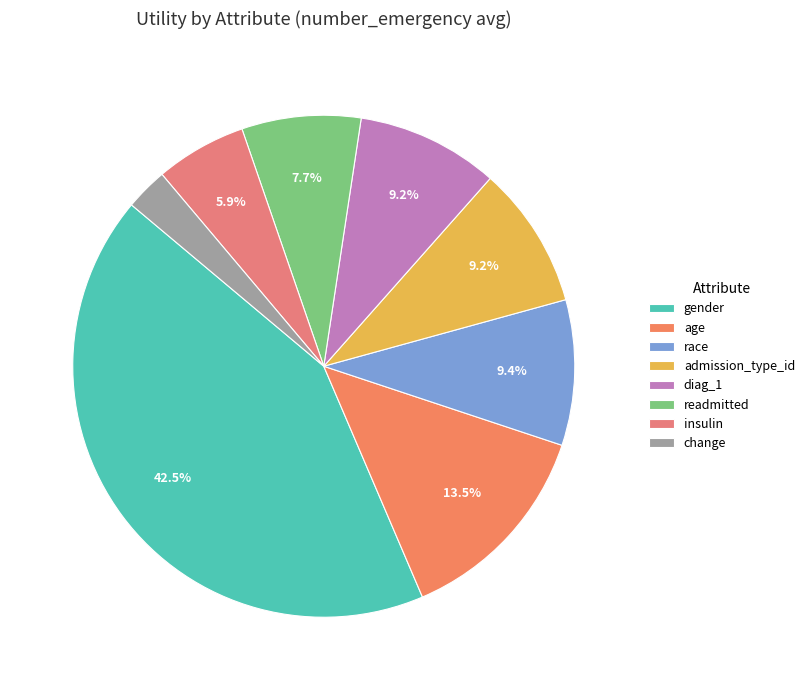

Which slice is the smallest?

change